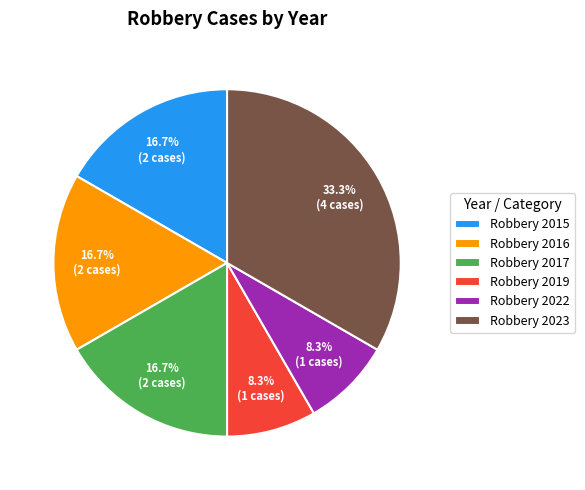

What percentage is the Robbery 2016 slice, to the nearest percent?

17%